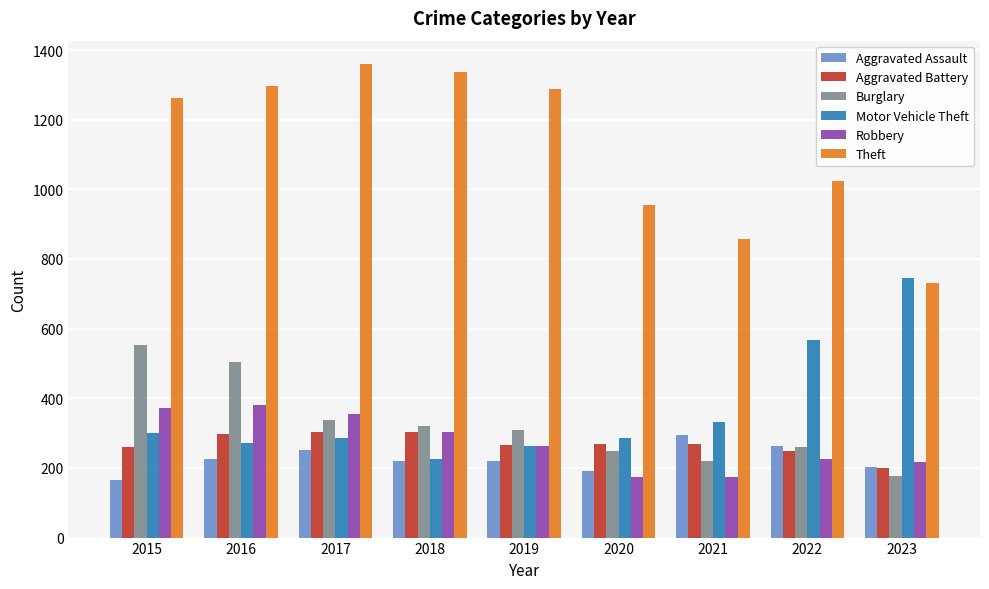

Are the bars grouped side by side (vs. stacked)?

Yes